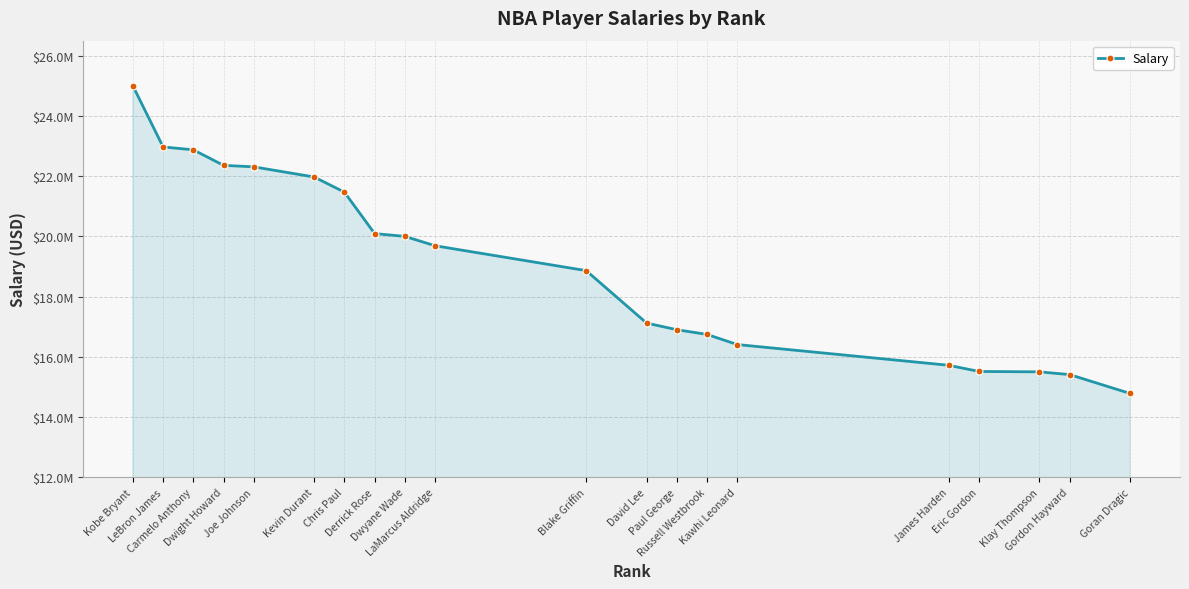

Between Klay Thompson and Chris Paul, which is larger?

Chris Paul